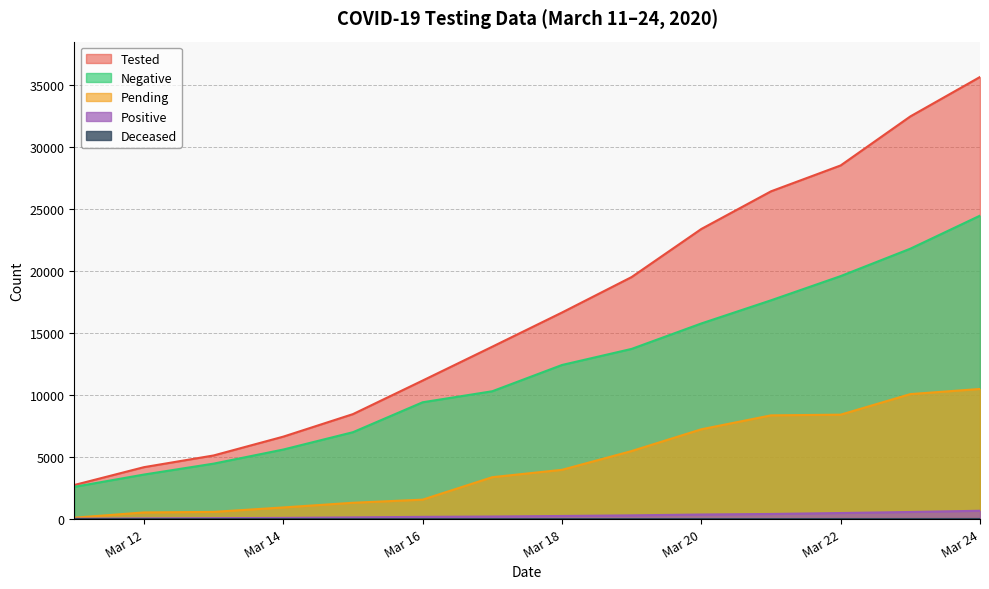

Which series changed the most between 2020-03-19 and 2020-03-21?

tested